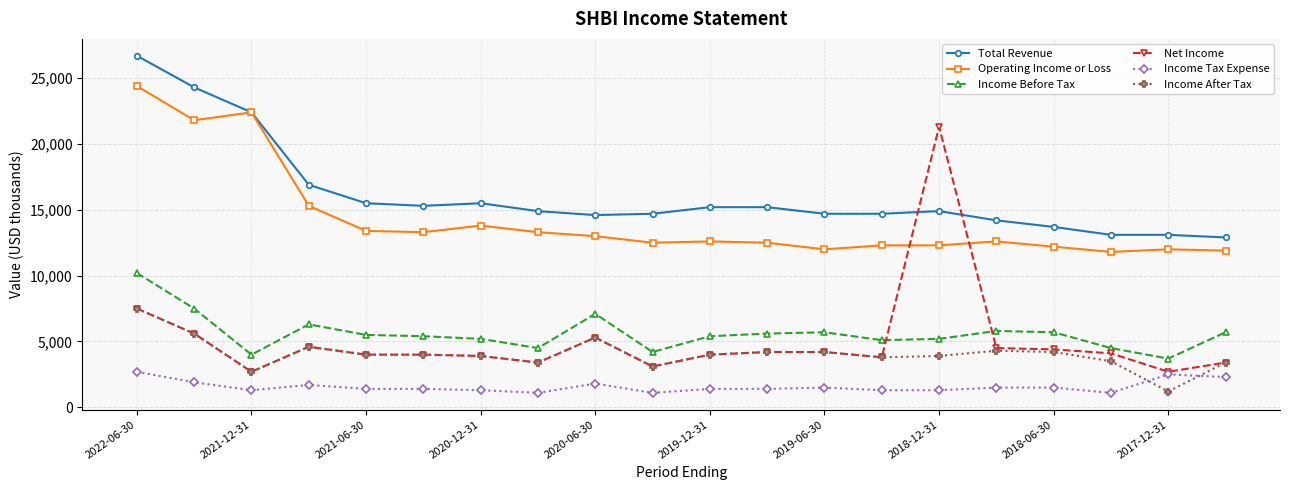

List the series in order of their peak value, lowest first.

Income Tax Expense, Income After Tax, Income Before Tax, Net Income, Operating Income or Loss, Total Revenue